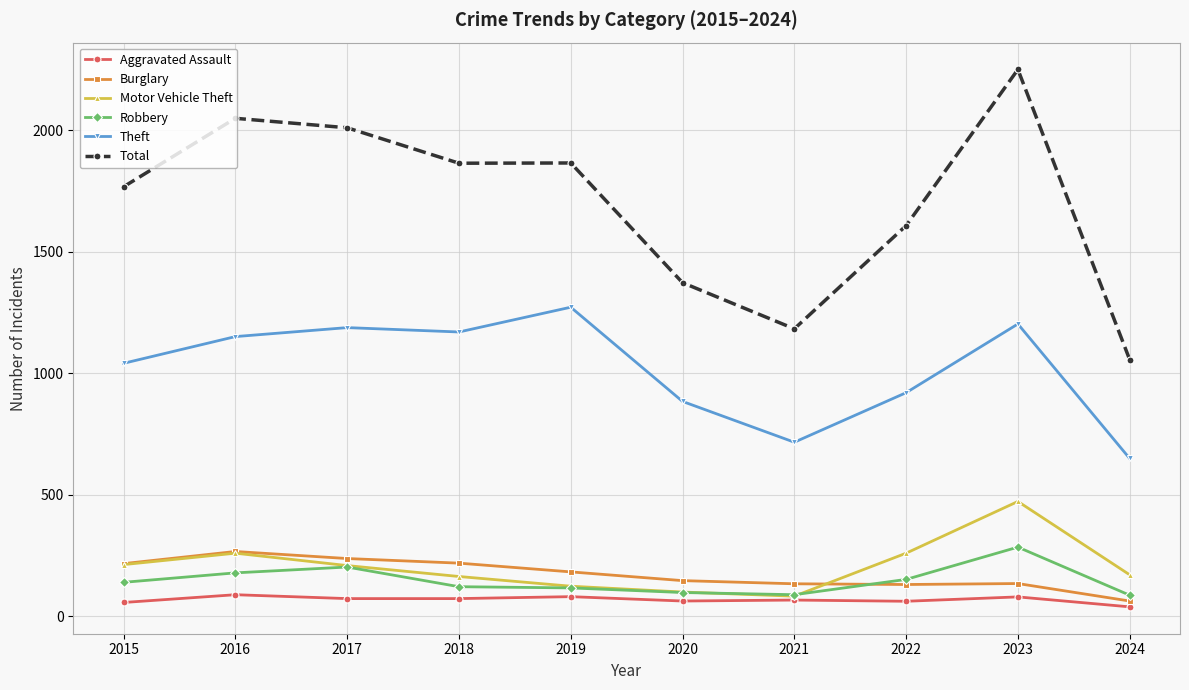

Which category has the highest value across all series?

2023